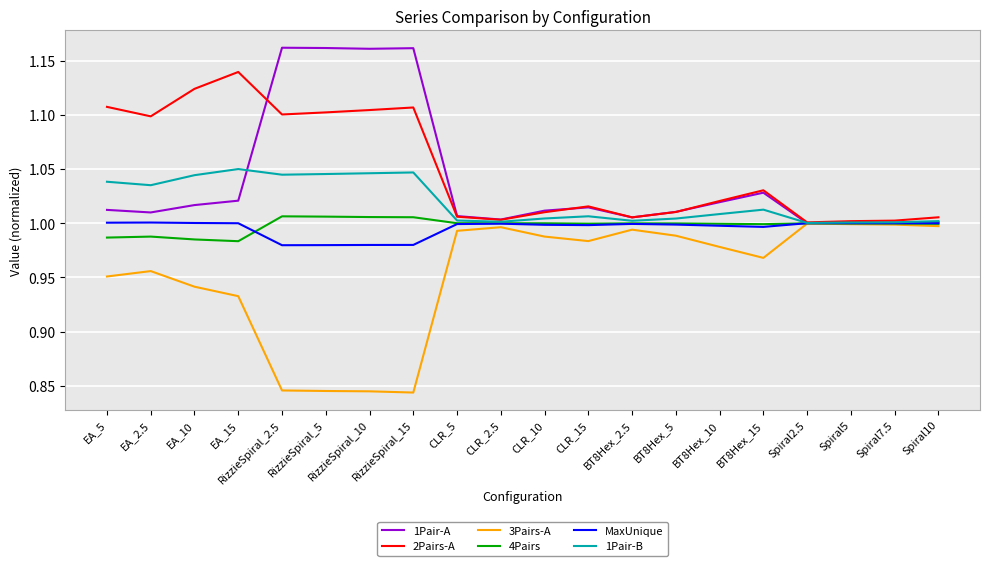

What are all the series names shown in the legend?

1Pair-A, 2Pairs-A, 3Pairs-A, 4Pairs, MaxUnique, 1Pair-B